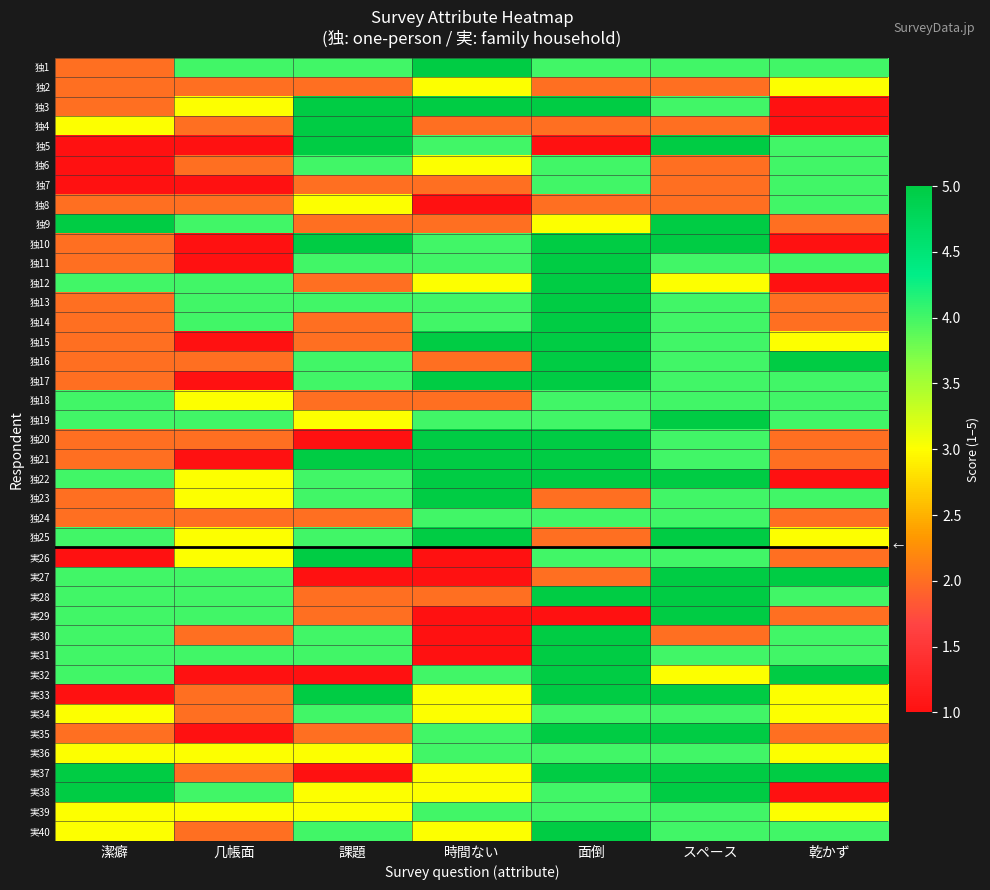

Which category has the lowest value across all series?

乾かず